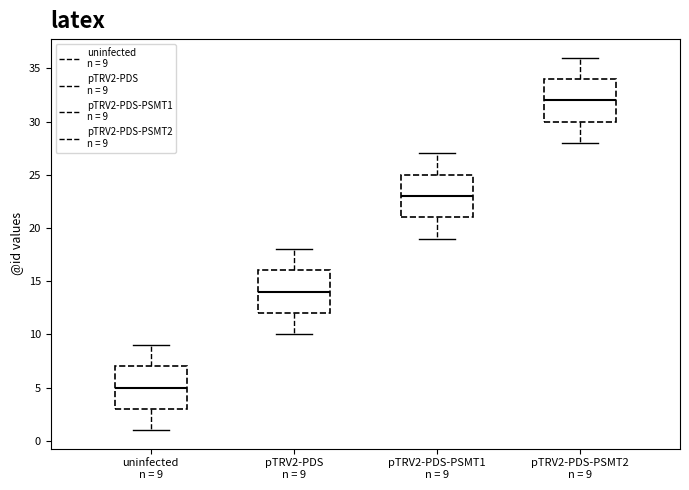

Which box's median line is the lowest?

uninfected n = 9